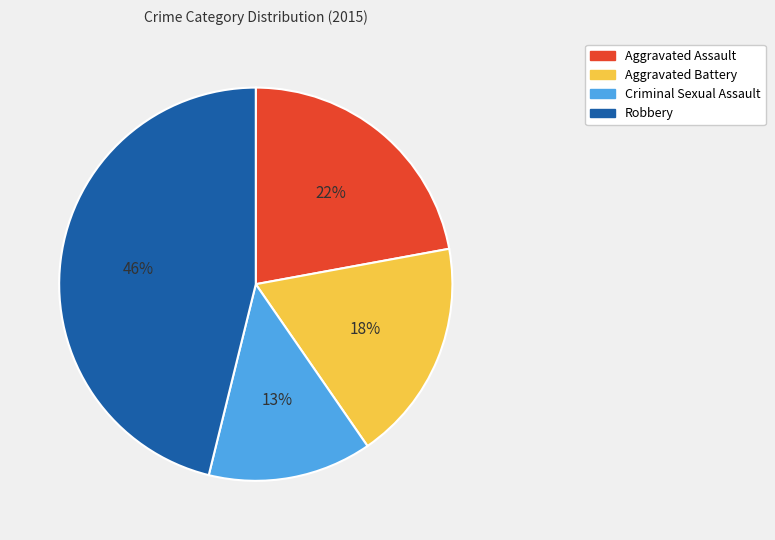

Does any single category account for the majority?

No